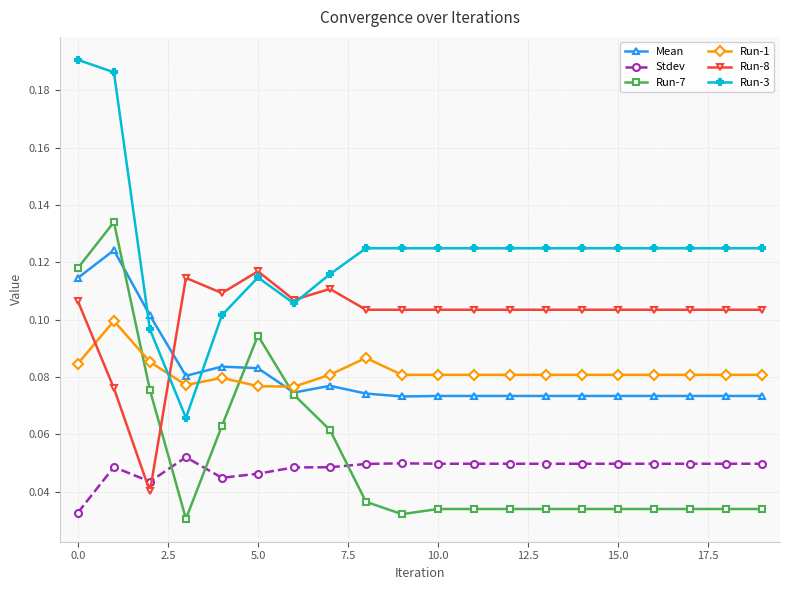

How many Run-1 values are between 0 and 1?

20